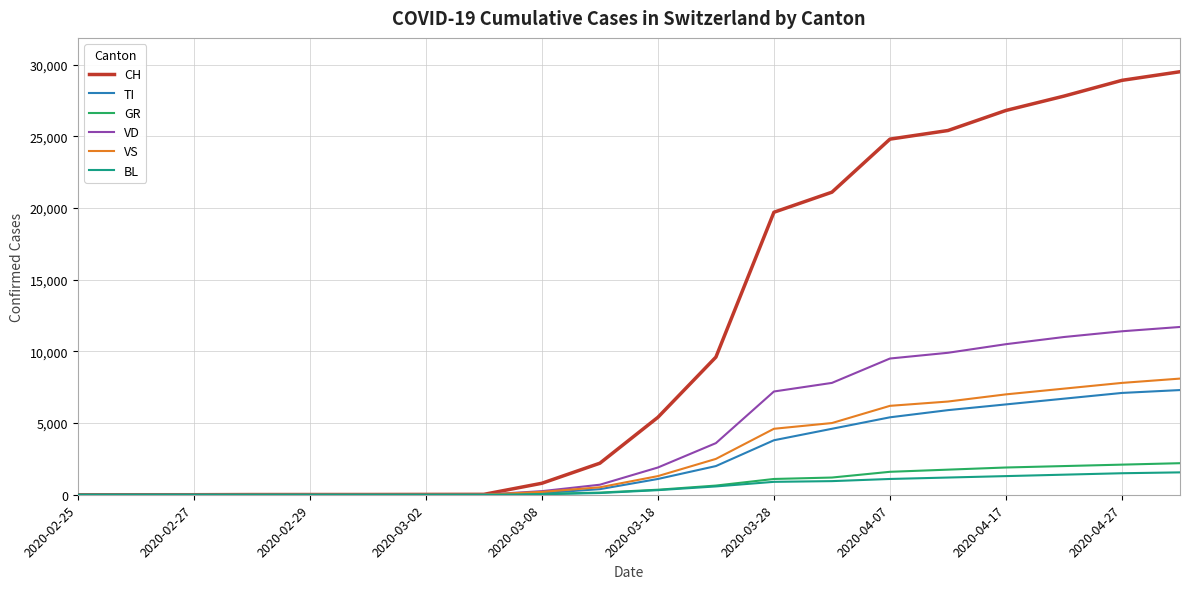

Which series has the widest spread of values?

CH